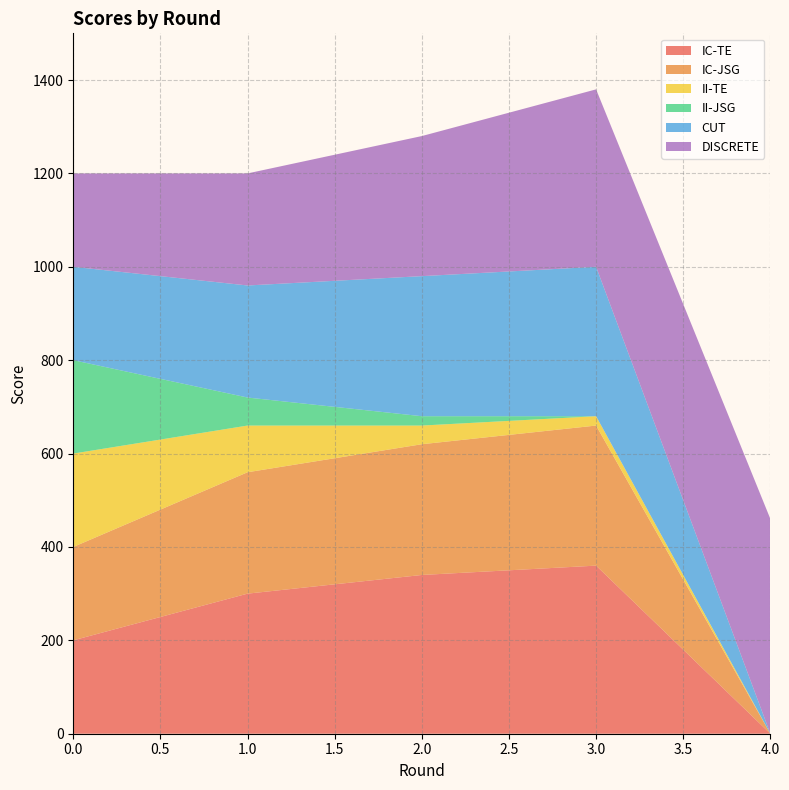

Reading left to right, transcribe all the data shown in this chart.

IC-TE: 200	300	340	360	0
IC-JSG: 200	260	280	300	0
II-TE: 200	100	40	20	0
II-JSG: 200	60	20	0	0
CUT: 200	240	300	320	0
DISCRETE: 200	240	300	380	460